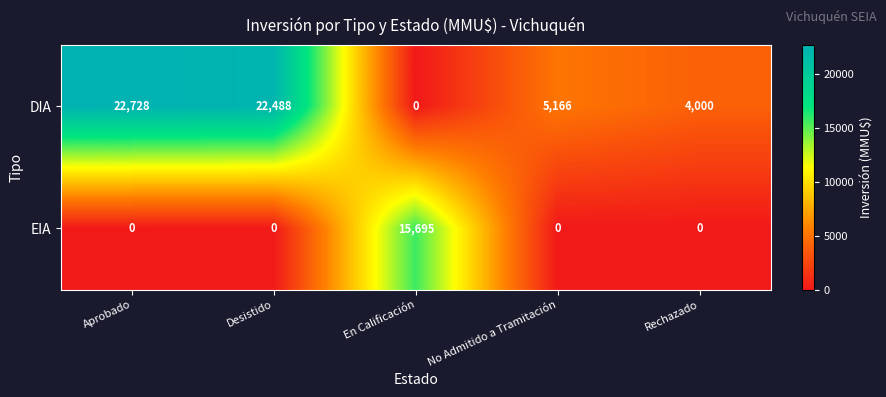

Reading right to left, list all the values displayed in this chart.

DIA: 4000	5166	0	22488	22728
EIA: 0	0	15695	0	0